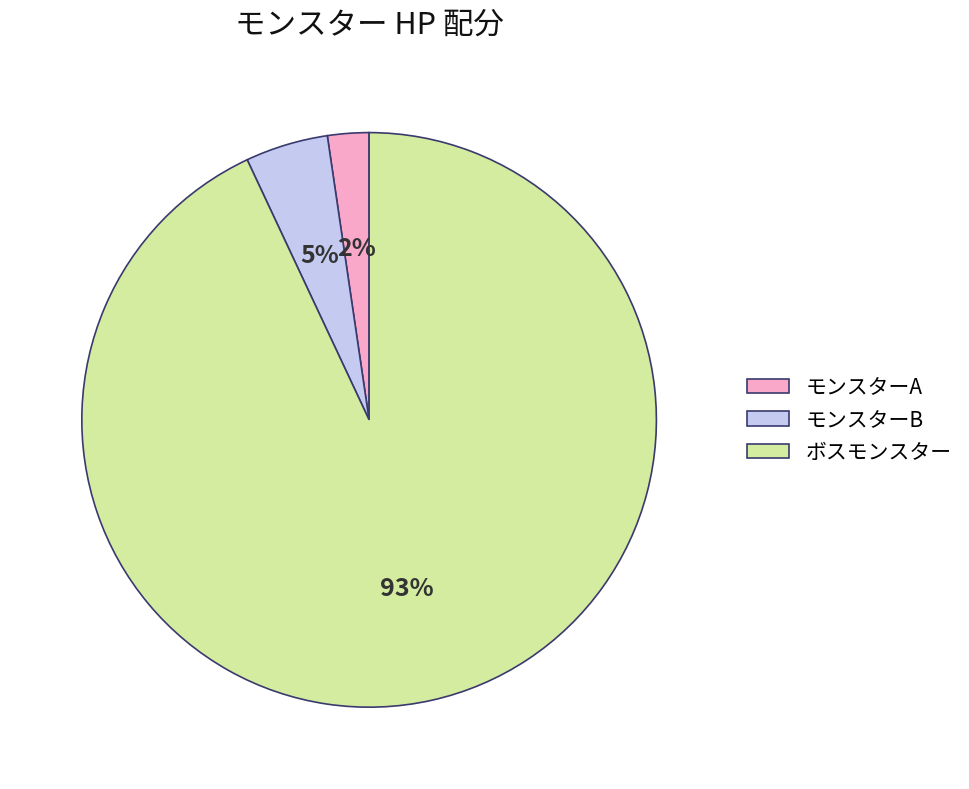

What percentage is the モンスターB slice, to the nearest percent?

5%